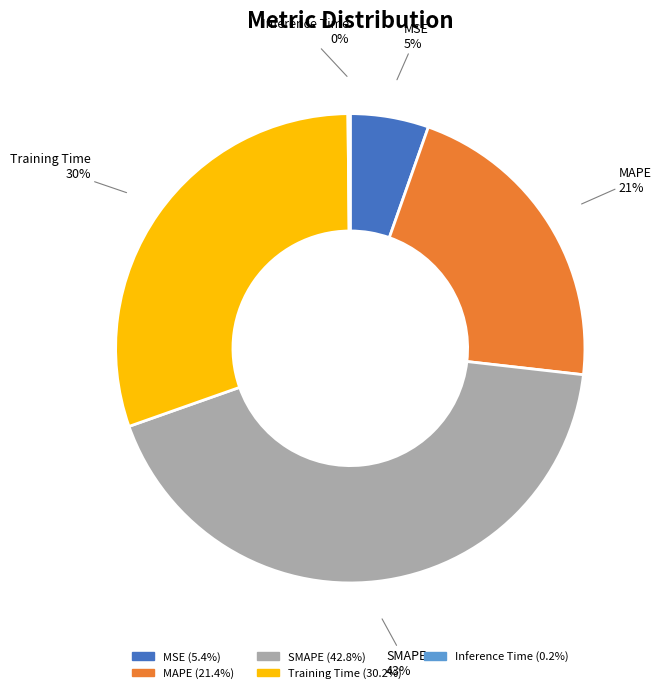

Does MAPE account for over 50% of the chart?

No